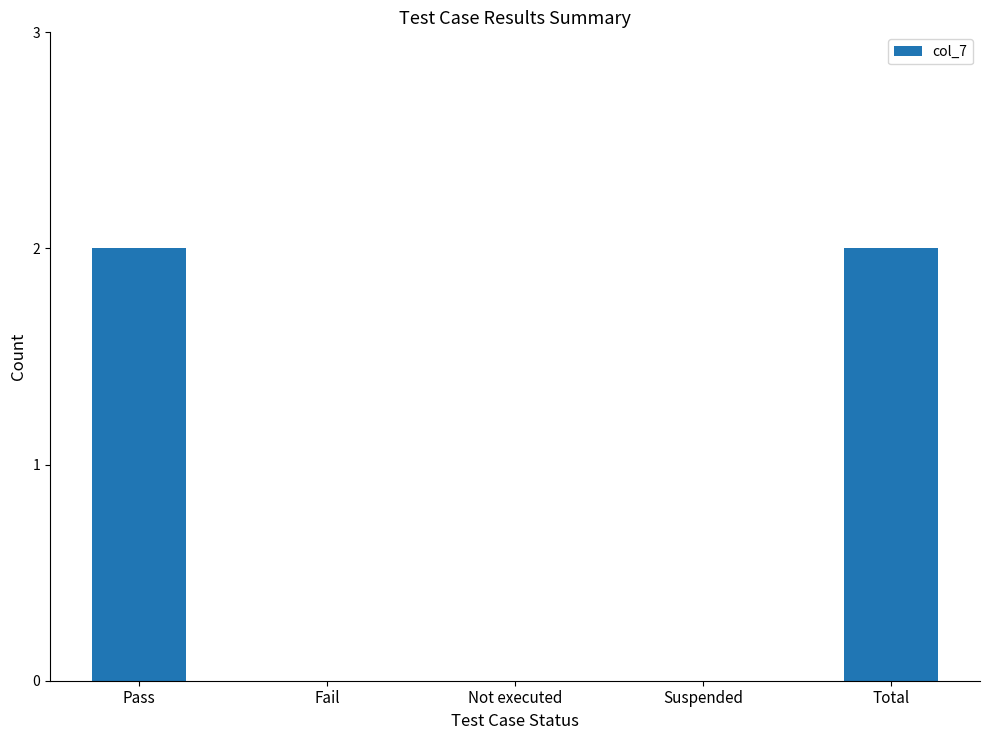

What is the sum of the values at Fail and Pass?

2